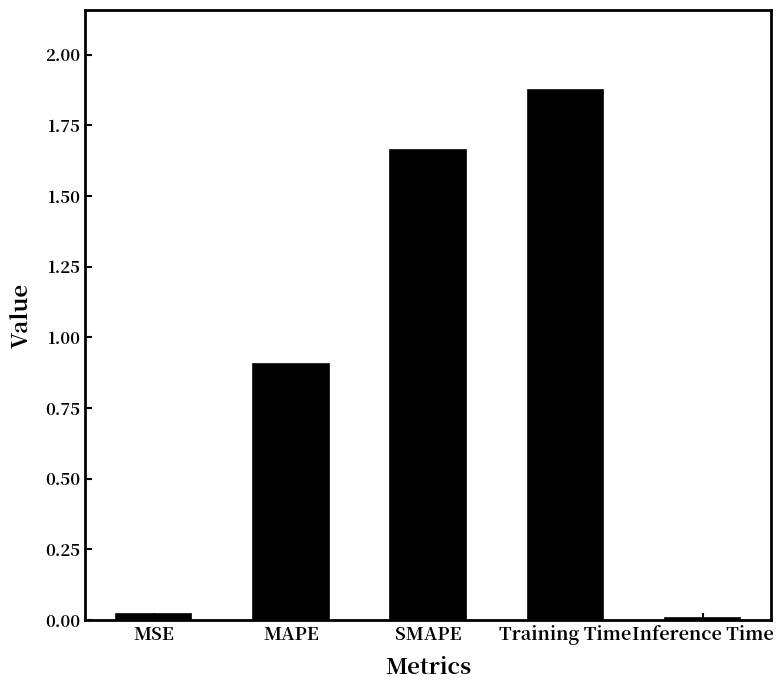

What is the sum of all values?

4.5